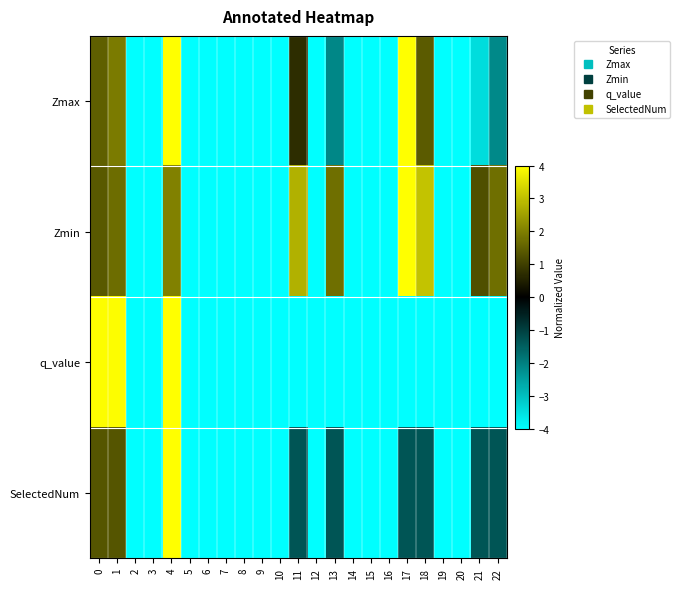

How many distinct data groups are displayed?

4